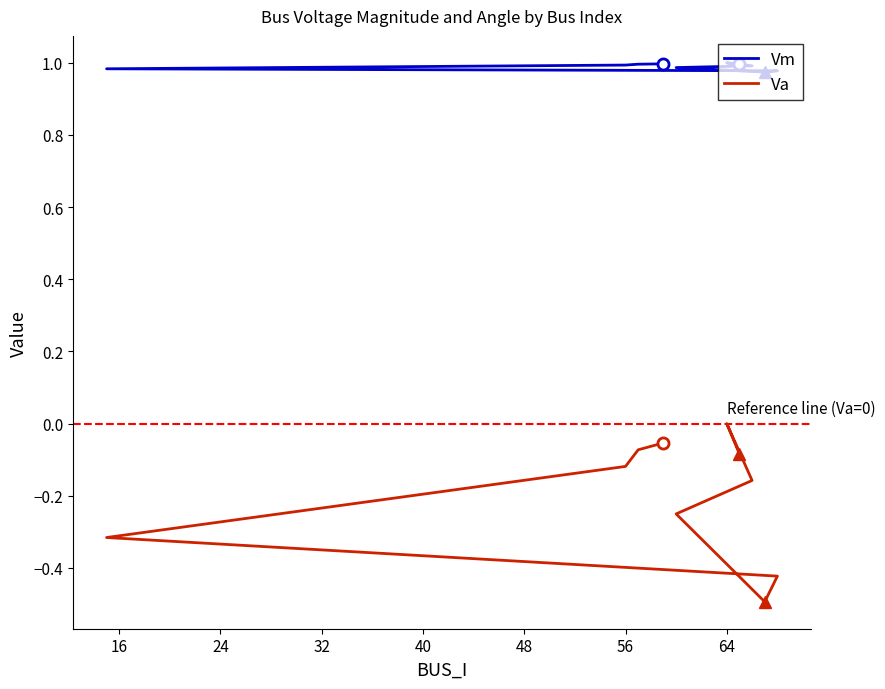

True or false: Vm and Va intersect in this chart.

False